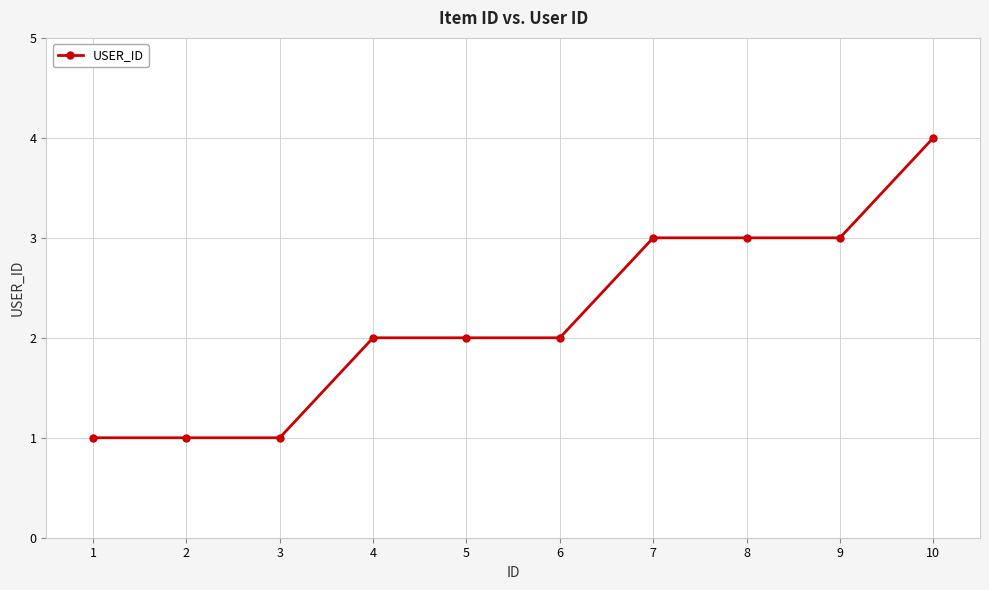

What is the value of the 7th point from the left?

3